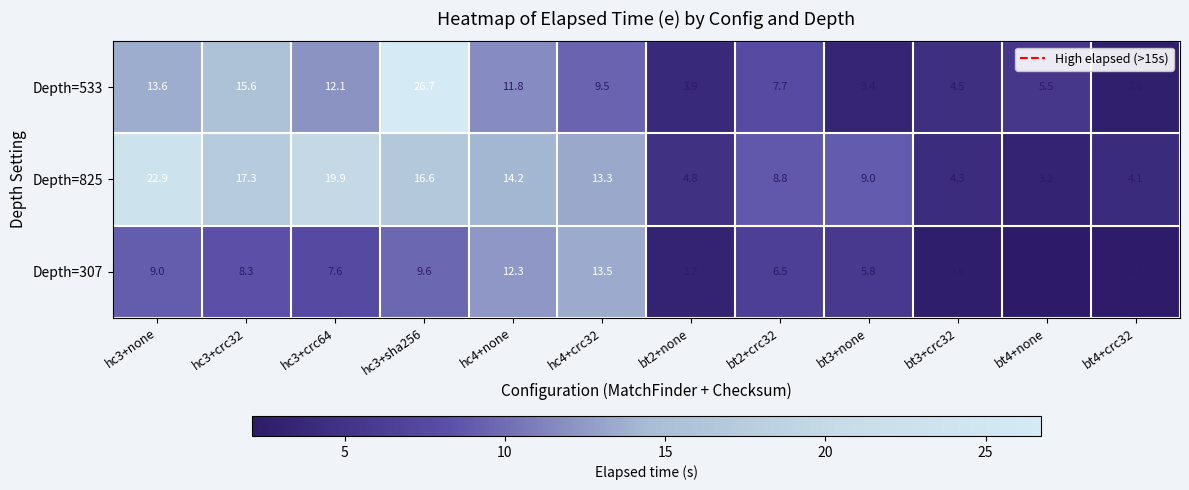

What is the total value across all series at hc3+crc32?

41.2